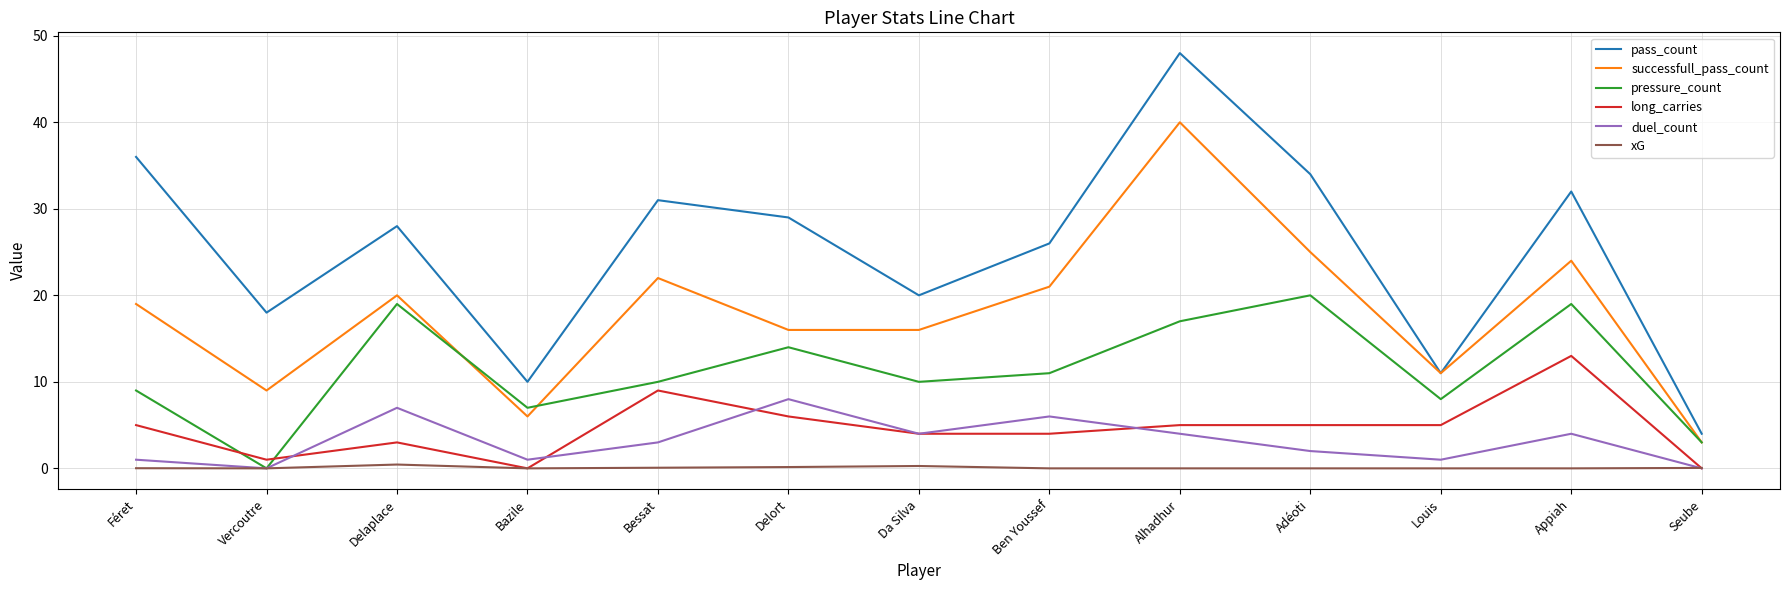

What position from the right is Alhadhur?

5